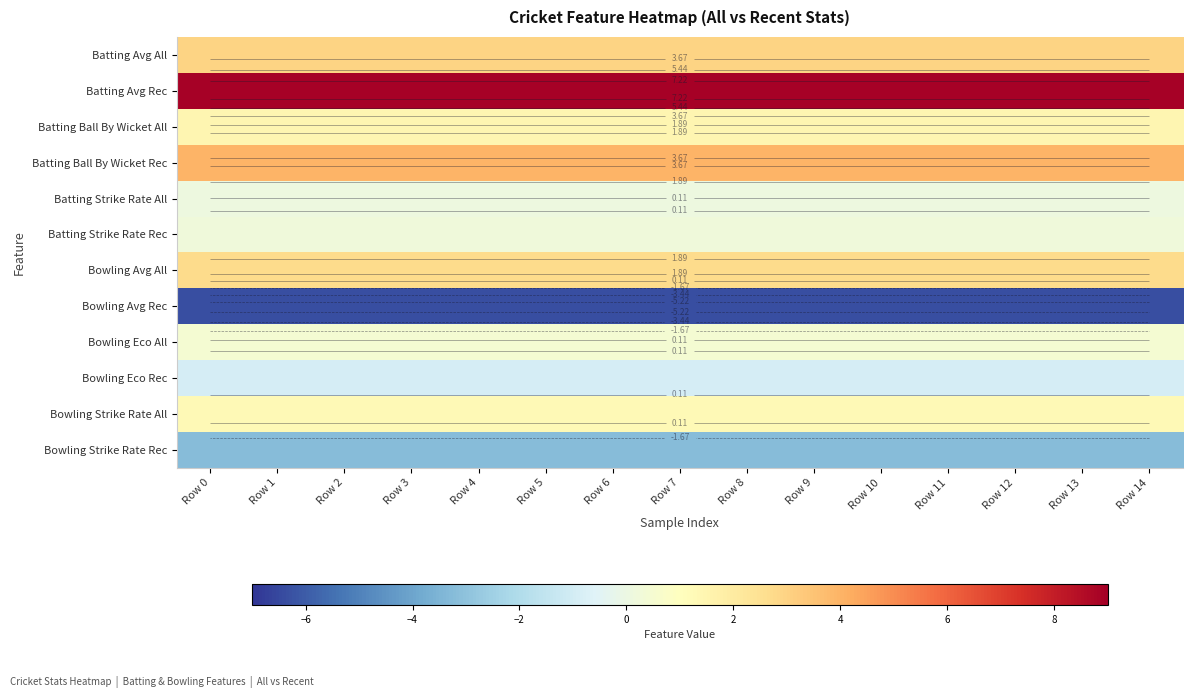

At Row 13, list the series in order from largest to smallest.

Batting Avg Rec, Batting Ball By Wicket Rec, Batting Avg All, Bowling Avg All, Batting Ball By Wicket All, Bowling Strike Rate All, Bowling Eco All, Batting Strike Rate Rec, Batting Strike Rate All, Bowling Eco Rec, Bowling Strike Rate Rec, Bowling Avg Rec